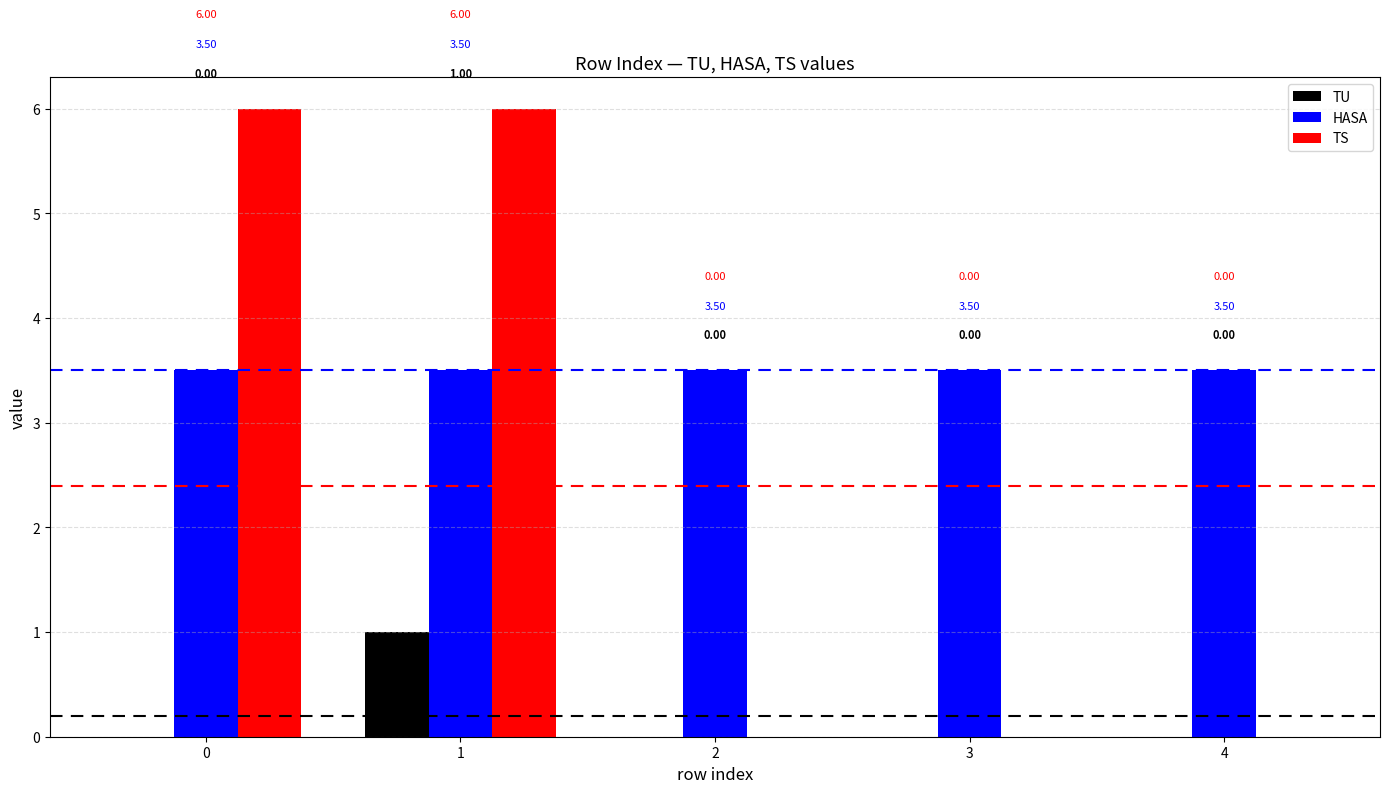

Is the value of TS at 1 greater than the value of TU at 3?

Yes